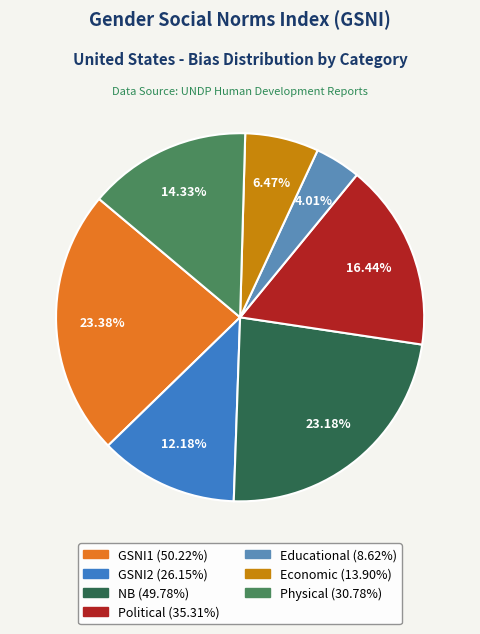

To the nearest percent, what is the combined percentage of Educational and GSNI2?

16%